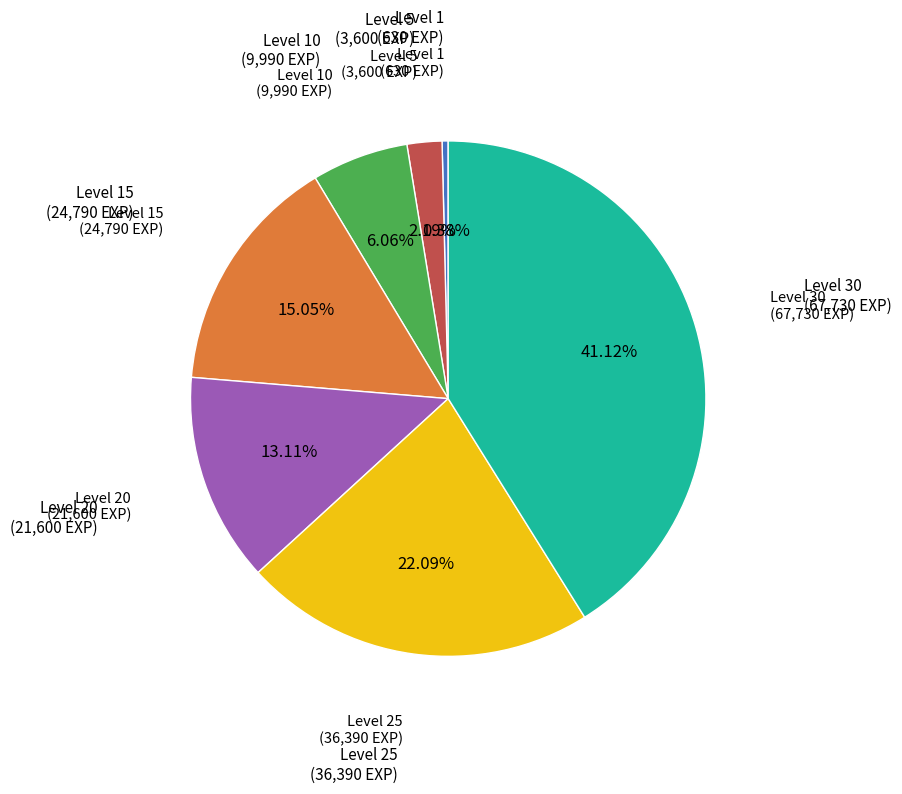

How many slices are in this pie chart?

7